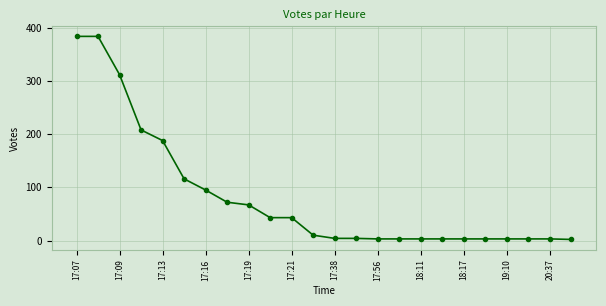

What is the greatest value displayed?

384